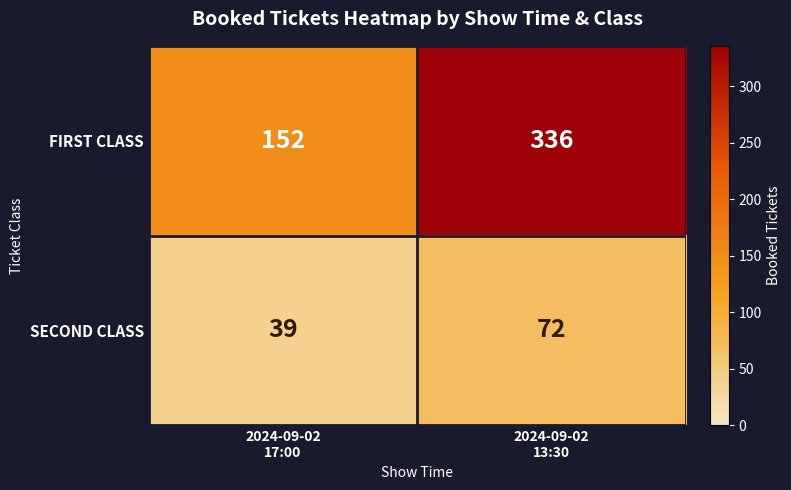

What is the sum of all SECOND CLASS values?

111